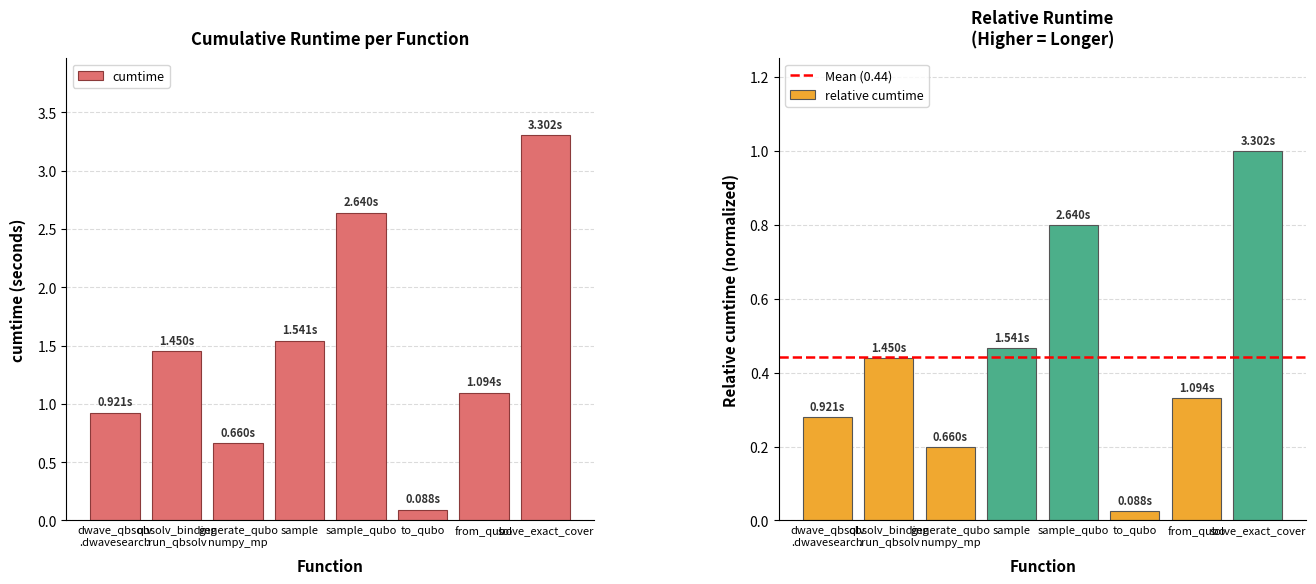

Which category has the lowest value in the cumtime series?

to_qubo